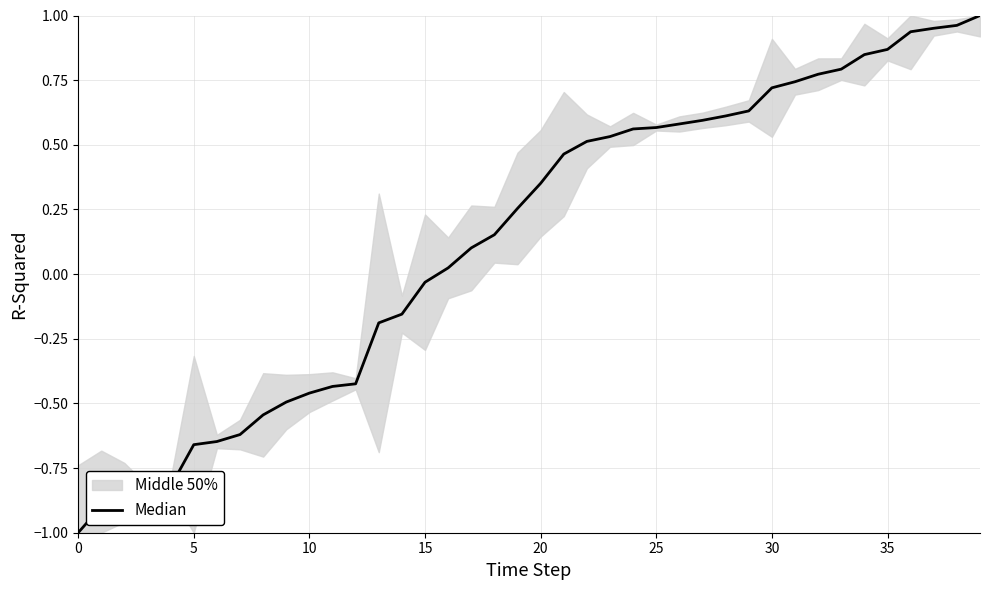

The value at 25 is 0.6. True or false?

True